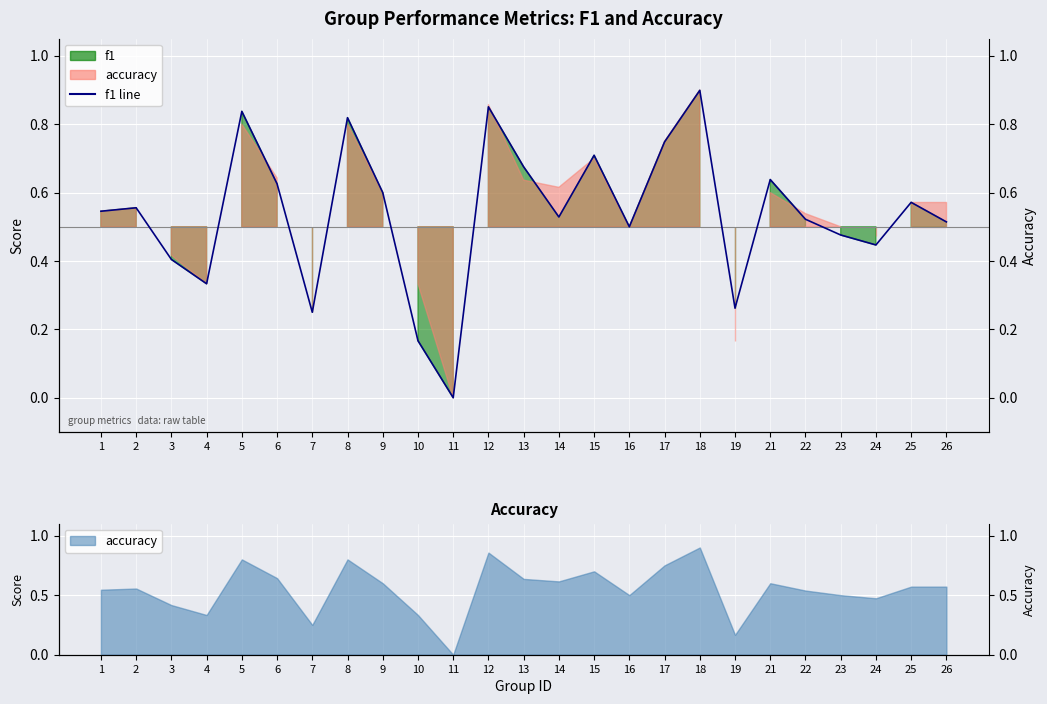

What is the sum of all values?

13.5